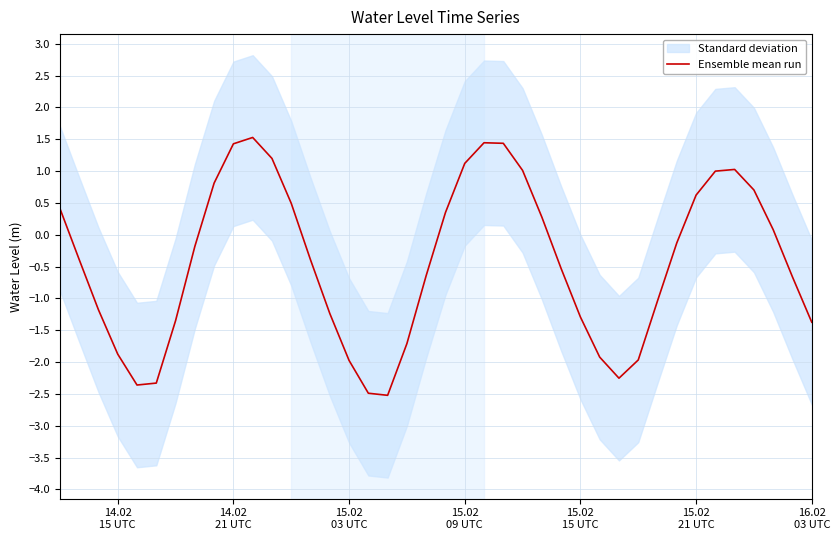

Count the number of values greater than 0.

17